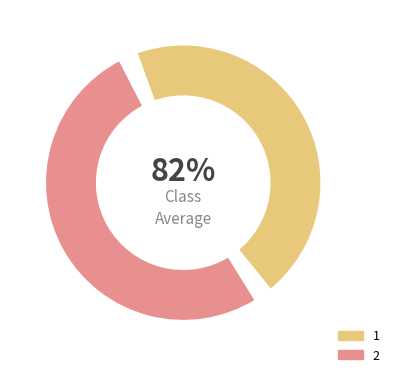

What is the change in value from 1 to 2?

+14